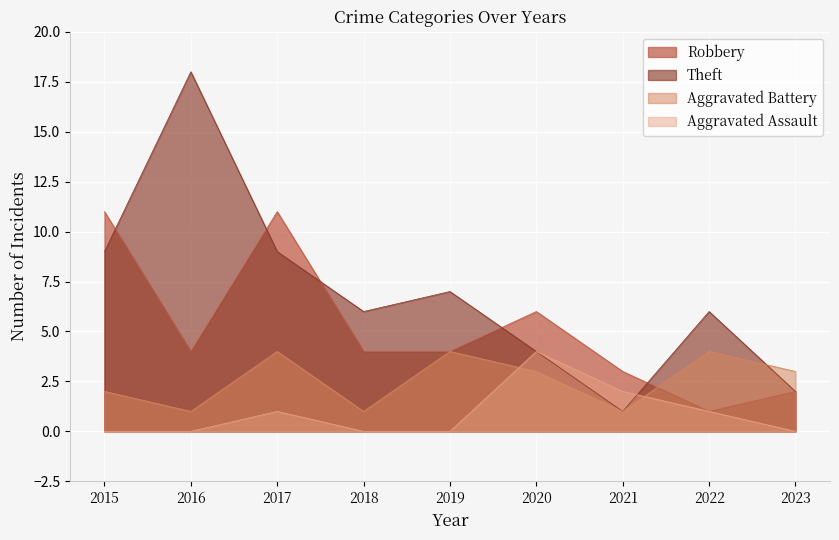

The Aggravated Battery series shows 3 at 2020. True or false?

True